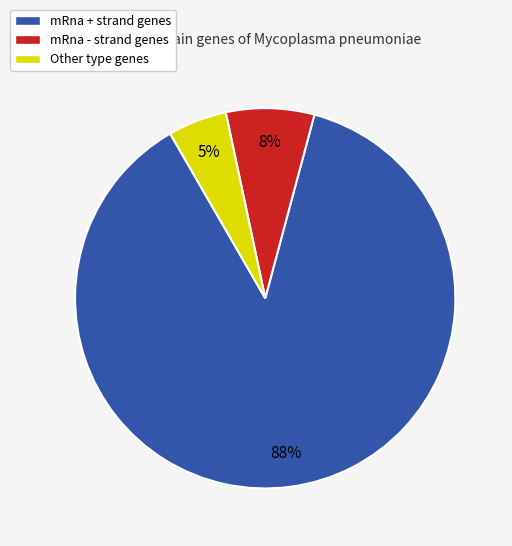

To the nearest percent, what is the combined percentage of mRna + strand genes and mRna - strand genes?

95%